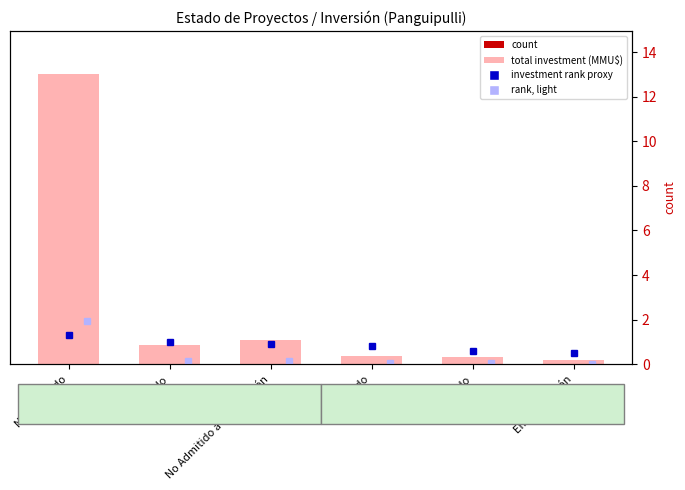

What is the difference between the highest and lowest values at Rechazado?

15494